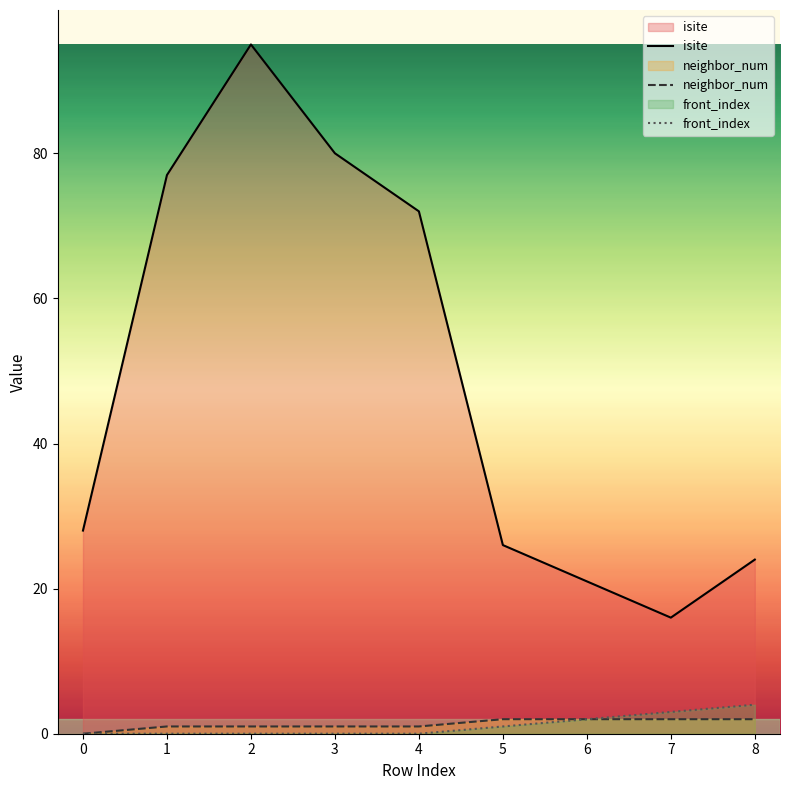

The value of isite at 3 is 124. True or false?

False